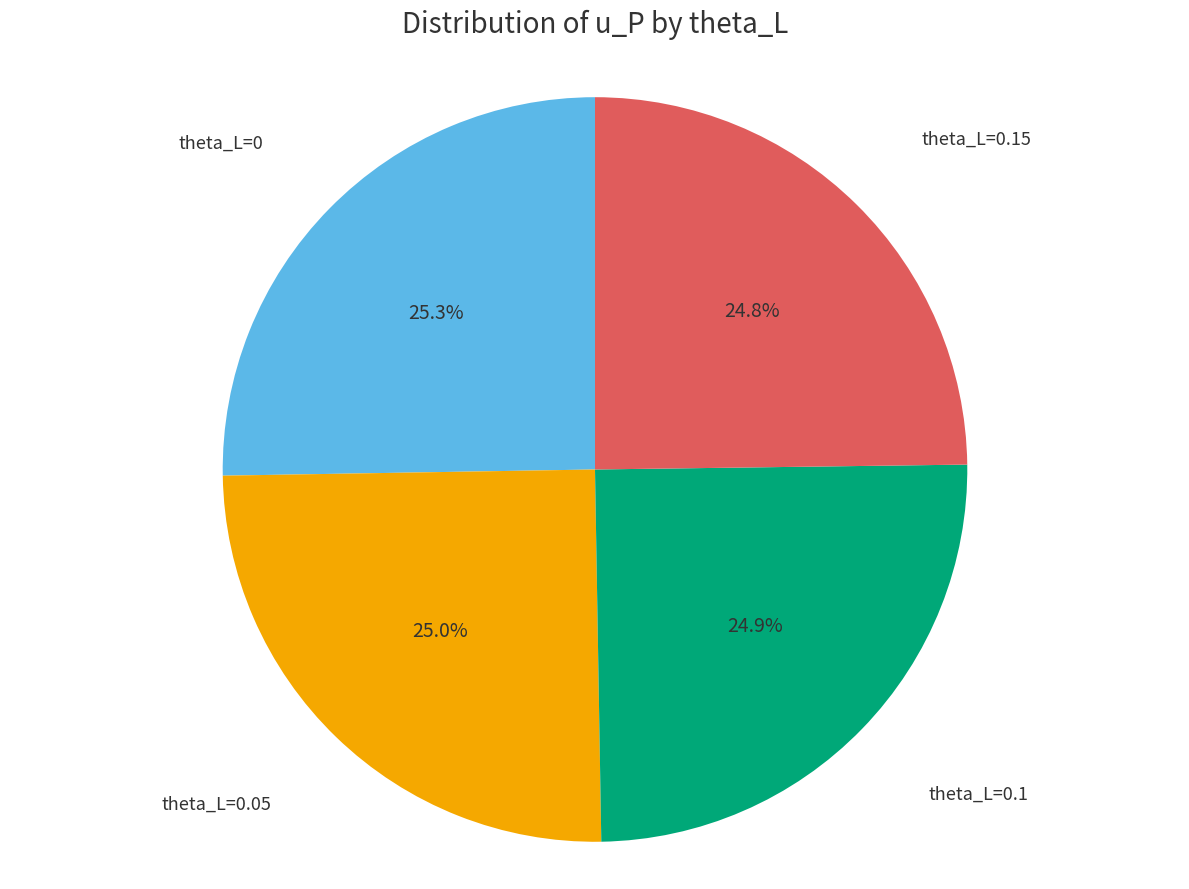

Do theta_L=0.15 and theta_L=0 together represent more than half of the pie?

Yes